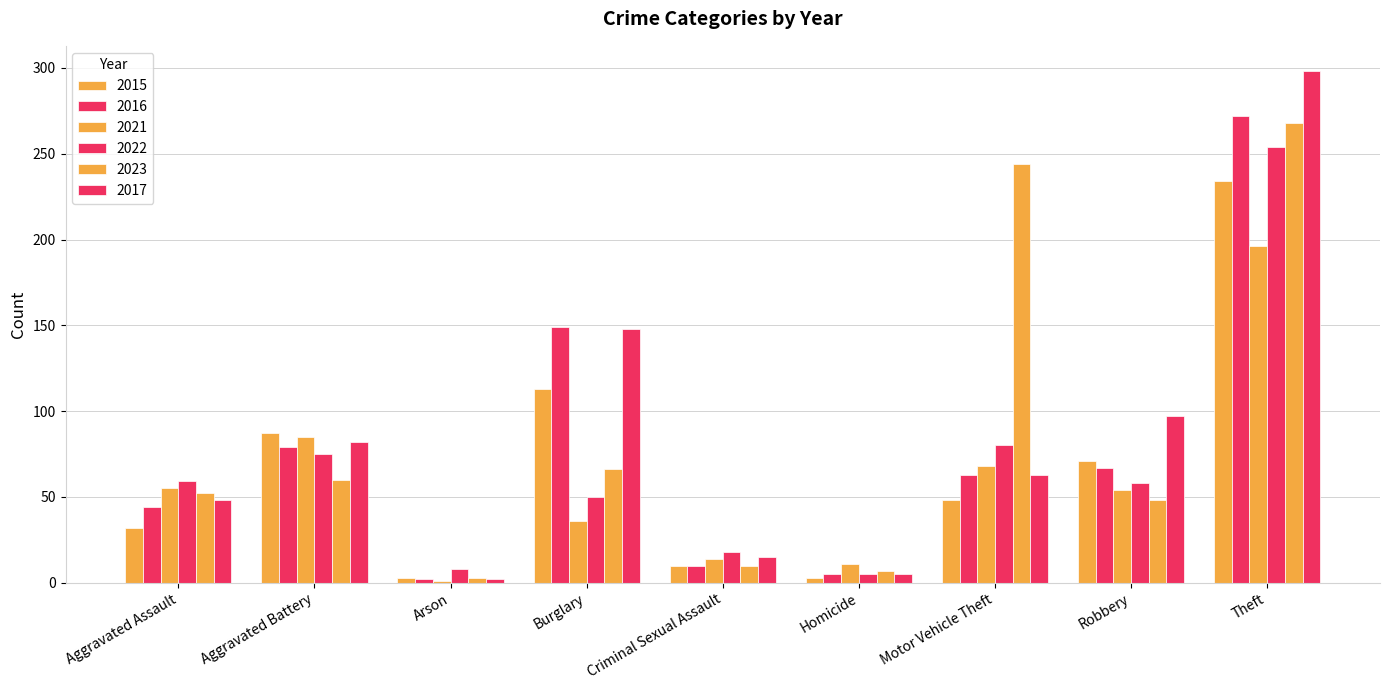

Rank the series by their maximum value, from highest to lowest.

2017, 2016, 2023, 2022, 2015, 2021